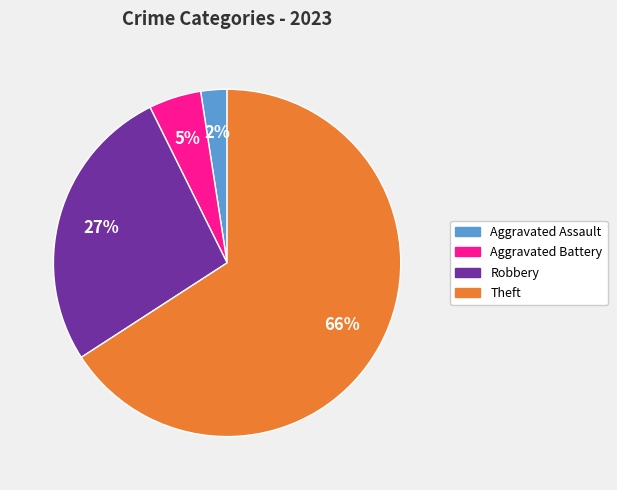

Count the number of slices in the pie.

4